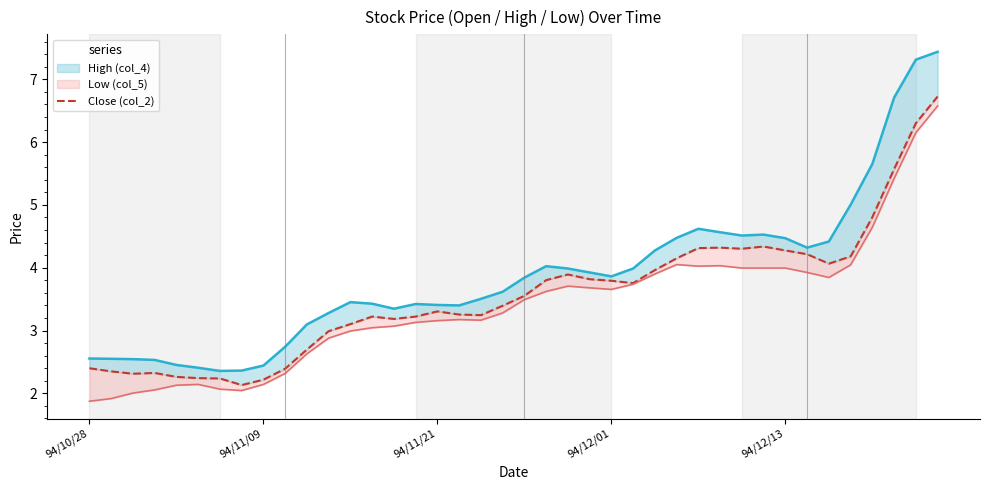

What is the sum of all values?

142.6